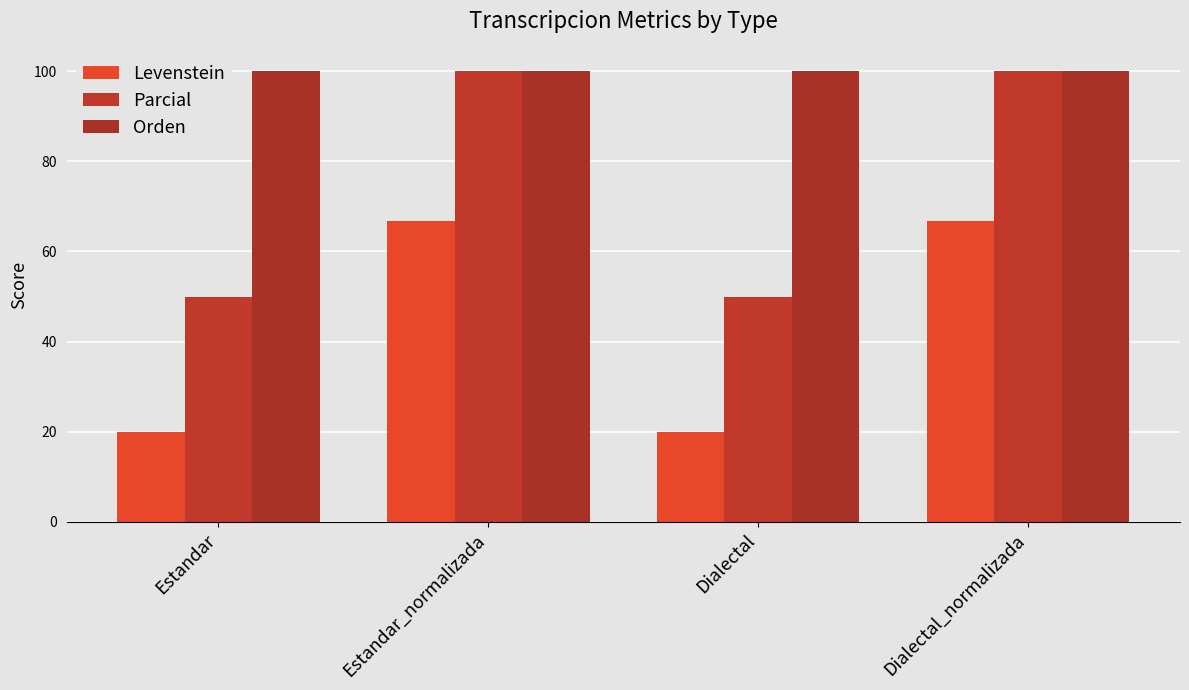

What is the label of the 2nd bar from the left?

Estandar_normalizada